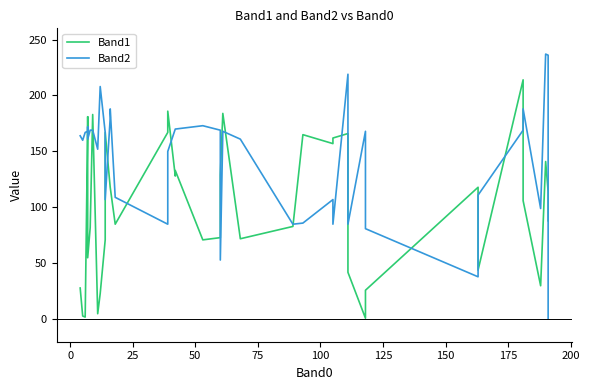

At 25, list the series in order from largest to smallest.

Band2, Band1